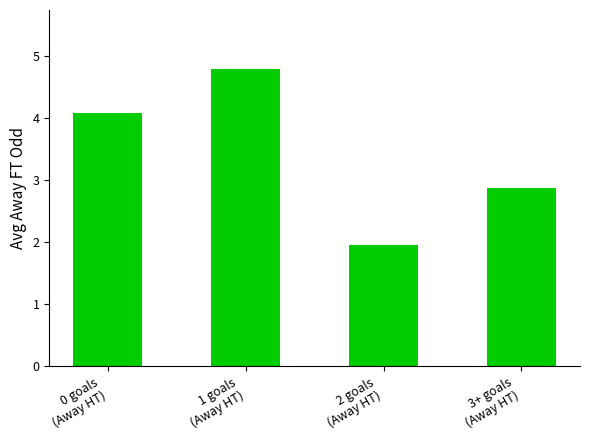

What value does the data have at 3+ goals
(Away HT)?

2.9